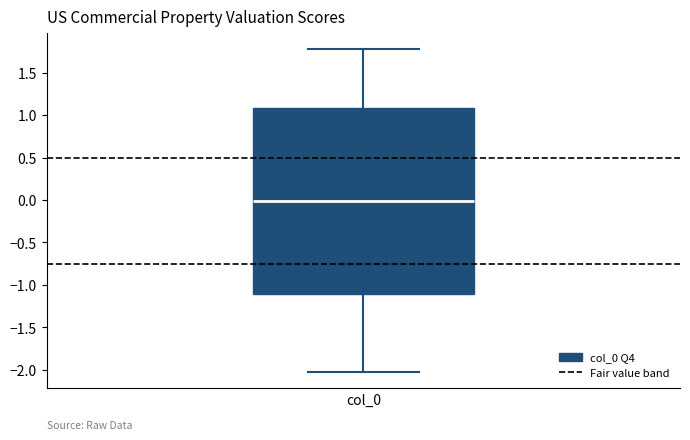

Where does the median line of the box for col_0 sit on the y-axis? The values are not printed on the chart, so give them approximately, as read against the axis.

0.00